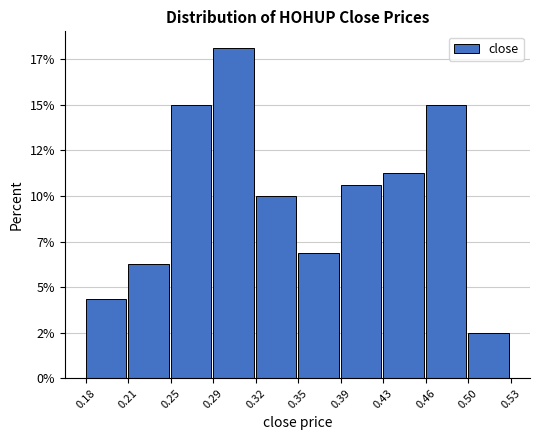

Are the bars horizontal?

No